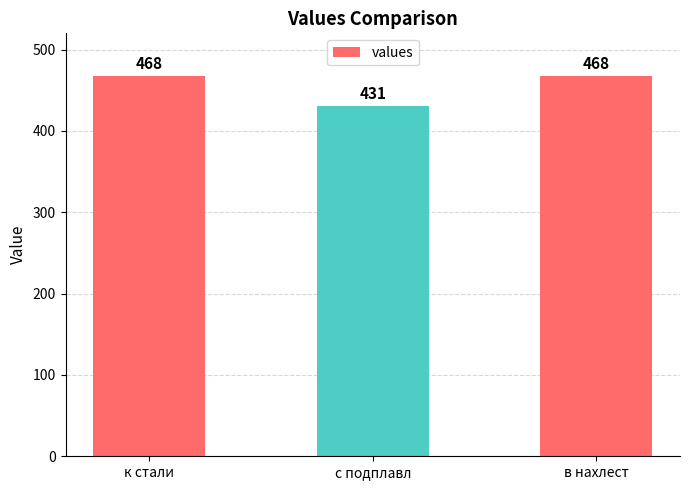

What is the sum of the values at к стали and в нахлест?

936